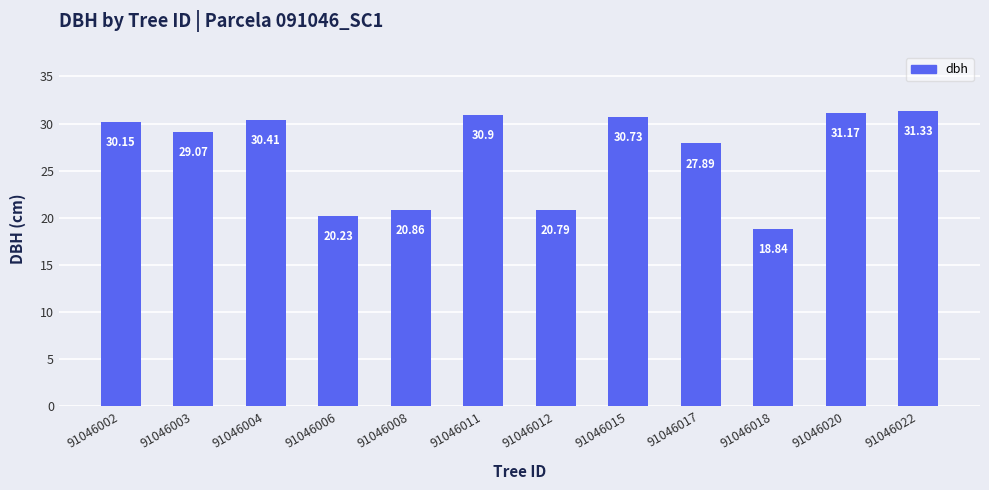

What is the average value?

26.9